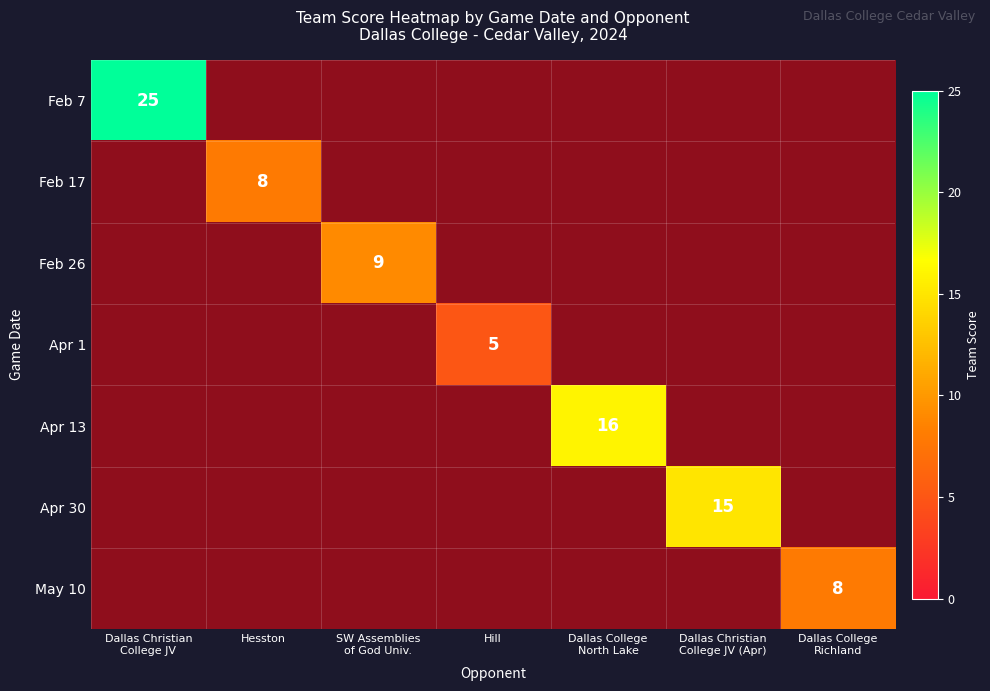

How many values in the Apr 13 series exceed 0?

1